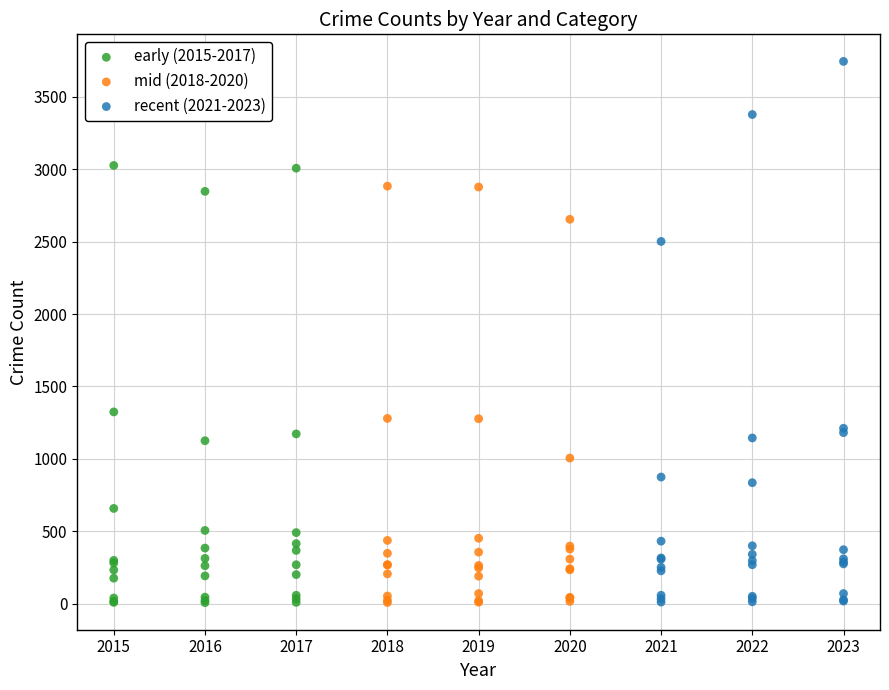

Which series has the largest Y range (max minus min)?

recent (2021-2023)